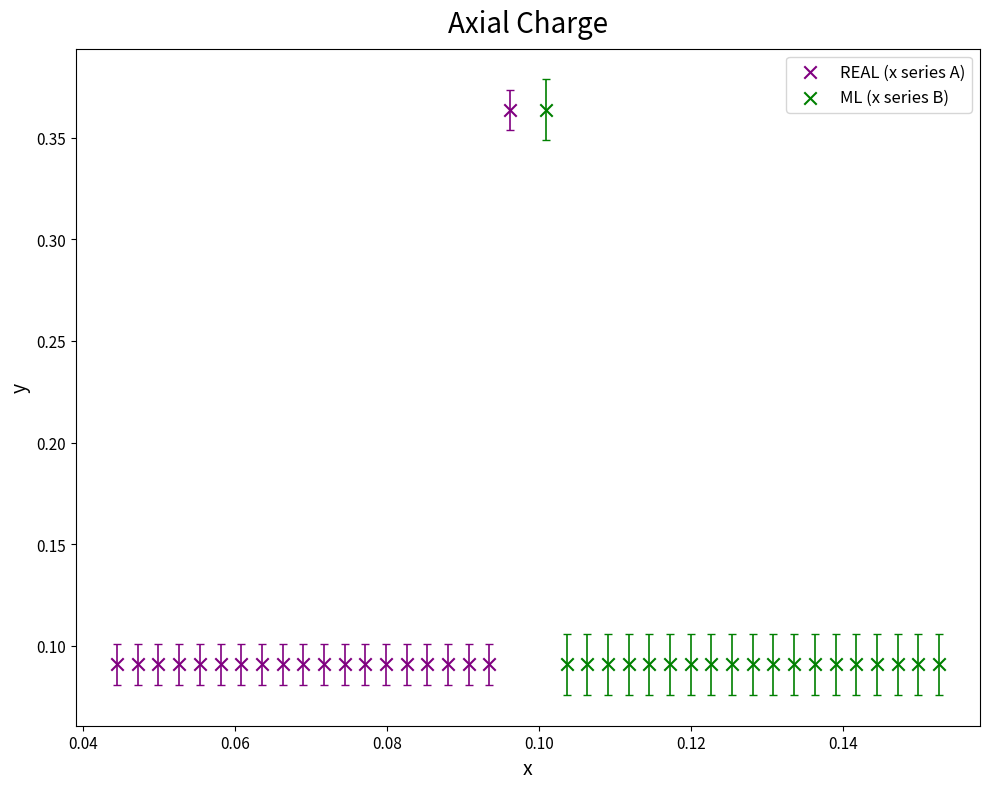

What are all the series names shown in the legend?

REAL (x series A), ML (x series B)